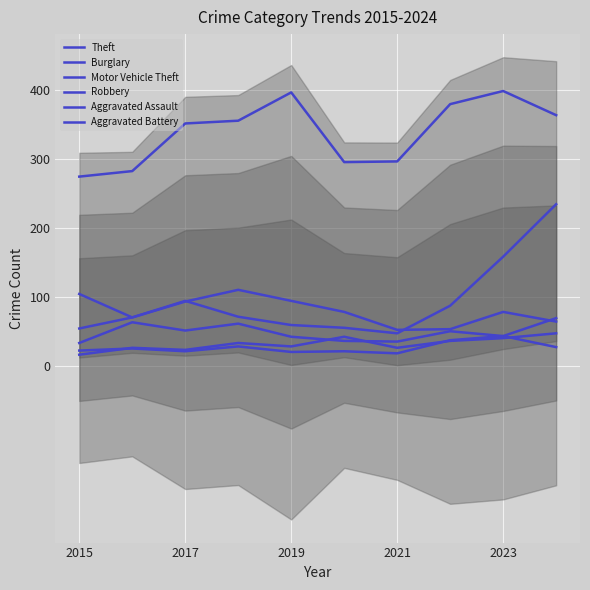

Which series has the largest total across all categories?

Theft